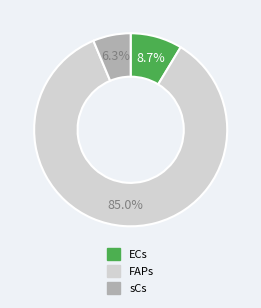

Combined, what portion of the pie is FAPs and sCs?

91.3%